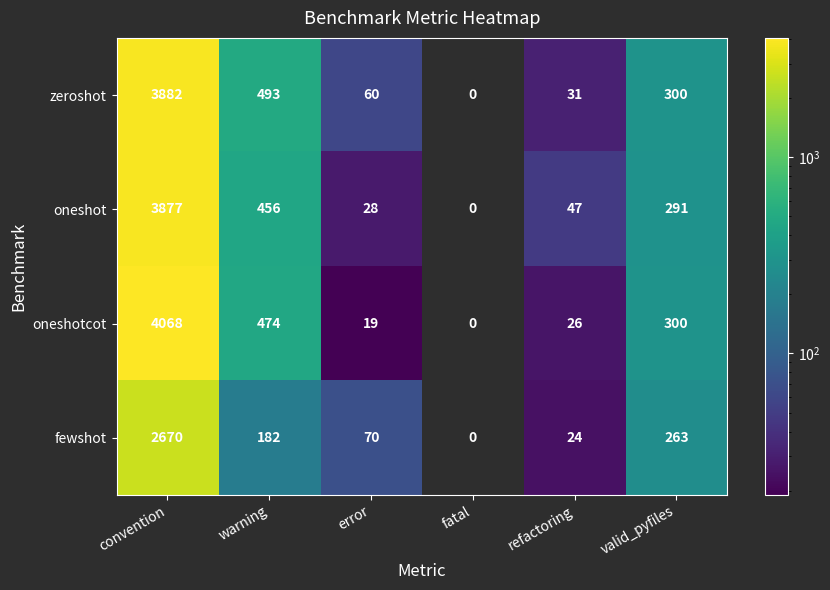

What is the total value across all series at convention?

14497